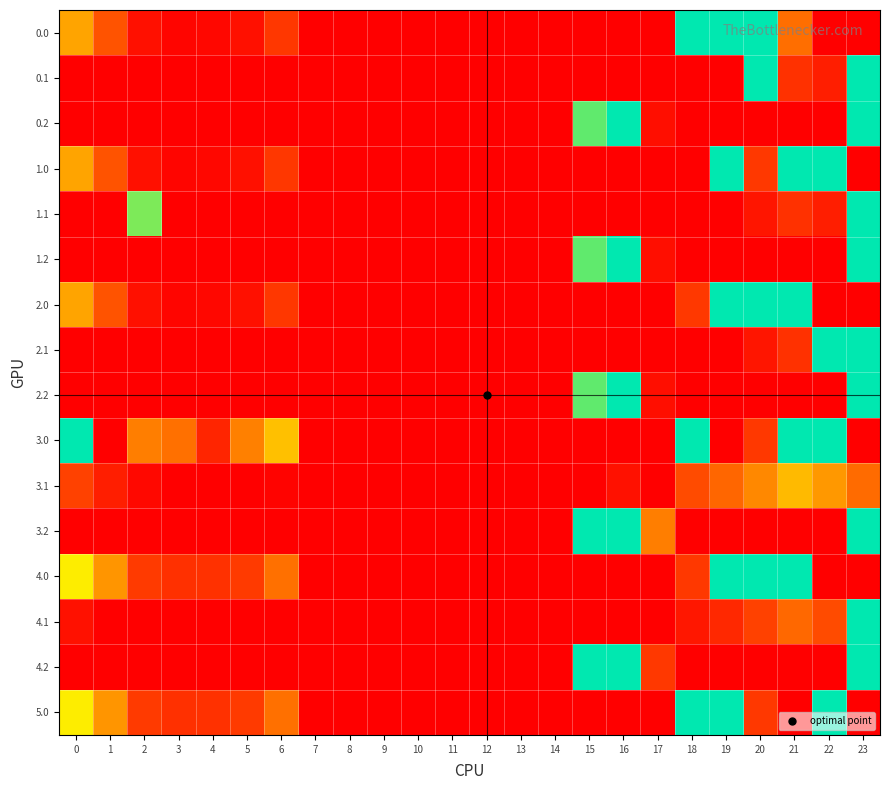

Reading right to left, list all the values displayed in this chart.

0.0: 23=0.0	22=0.0	21=61.4	20=155.0	19=155.0	18=129.6	17=0.0	16=0.0	15=0.0	14=0.0	13=0.0	12=0.0	11=0.0	10=0.0	9=0.0	8=0.0	7=0.0	6=35.0	5=10.8	4=4.9	3=4.4	2=10.3	1=49.5	0=82.0
0.1: 23=155.0	22=19.9	21=32.4	20=134.5	19=0.0	18=0.0	17=0.0	16=0.0	15=0.0	14=0.0	13=0.0	12=0.0	11=0.0	10=0.0	9=0.0	8=0.0	7=0.0	6=0.0	5=0.0	4=0.0	3=0.0	2=0.0	1=0.0	0=0.0
0.2: 23=155.0	22=0.0	21=0.0	20=0.0	19=0.0	18=0.0	17=9.5	16=155.0	15=122.2	14=0.0	13=0.0	12=0.0	11=0.0	10=0.0	9=0.0	8=0.0	7=0.0	6=0.0	5=0.0	4=0.0	3=0.0	2=0.0	1=0.0	0=0.0
1.0: 23=0.0	22=155.0	21=155.0	20=36.0	19=155.0	18=0.0	17=0.0	16=0.0	15=0.0	14=0.0	13=0.0	12=0.0	11=0.0	10=0.0	9=0.0	8=0.0	7=0.0	6=35.0	5=10.8	4=4.9	3=4.4	2=10.3	1=49.5	0=82.0
1.1: 23=155.0	22=19.9	21=32.4	20=14.5	19=0.0	18=0.0	17=0.0	16=0.0	15=0.0	14=0.0	13=0.0	12=0.0	11=0.0	10=0.0	9=0.0	8=0.0	7=0.0	6=0.0	5=0.0	4=0.0	3=0.0	2=120.0	1=0.0	0=0.0
1.2: 23=155.0	22=0.0	21=0.0	20=0.0	19=0.0	18=0.0	17=9.5	16=155.0	15=122.2	14=0.0	13=0.0	12=0.0	11=0.0	10=0.0	9=0.0	8=0.0	7=0.0	6=0.0	5=0.0	4=0.0	3=0.0	2=0.0	1=0.0	0=0.0
2.0: 23=0.0	22=0.0	21=155.0	20=155.0	19=155.0	18=36.0	17=0.0	16=0.0	15=0.0	14=0.0	13=0.0	12=0.0	11=0.0	10=0.0	9=0.0	8=0.0	7=0.0	6=35.0	5=10.8	4=4.9	3=4.4	2=10.3	1=49.5	0=82.0
2.1: 23=155.0	22=139.8	21=32.4	20=14.5	19=0.0	18=0.0	17=0.0	16=0.0	15=0.0	14=0.0	13=0.0	12=0.0	11=0.0	10=0.0	9=0.0	8=0.0	7=0.0	6=0.0	5=0.0	4=0.0	3=0.0	2=0.0	1=0.0	0=0.0
2.2: 23=155.0	22=0.0	21=0.0	20=0.0	19=0.0	18=0.0	17=9.5	16=155.0	15=122.2	14=0.0	13=0.0	12=0.0	11=0.0	10=0.0	9=0.0	8=0.0	7=0.0	6=0.0	5=0.0	4=0.0	3=0.0	2=0.0	1=0.0	0=0.0
3.0: 23=0.0	22=155.0	21=155.0	20=36.0	19=0.0	18=155.0	17=0.0	16=0.0	15=0.0	14=0.0	13=0.0	12=0.0	11=0.0	10=0.0	9=0.0	8=0.0	7=0.0	6=93.0	5=68.8	4=23.7	3=62.4	2=68.3	1=0.0	0=140.0
3.1: 23=60.3	22=77.9	21=90.4	20=72.5	19=57.7	18=46.5	17=0.0	16=11.7	15=0.0	14=0.0	13=0.0	12=0.0	11=0.0	10=0.0	9=0.0	8=0.0	7=0.0	6=3.2	5=0.0	4=0.0	3=0.7	2=5.9	1=19.1	0=42.6
3.2: 23=155.0	22=0.0	21=0.0	20=0.0	19=0.0	18=0.0	17=67.5	16=155.0	15=155.0	14=0.0	13=0.0	12=0.0	11=0.0	10=0.0	9=0.0	8=0.0	7=0.0	6=0.0	5=0.0	4=0.0	3=0.0	2=0.0	1=0.0	0=0.0
4.0: 23=0.0	22=0.0	21=155.0	20=155.0	19=155.0	18=36.0	17=0.0	16=0.0	15=0.0	14=0.0	13=0.0	12=0.0	11=0.0	10=0.0	9=0.0	8=0.0	7=0.0	6=62.0	5=37.8	4=31.9	3=31.4	2=37.3	1=76.5	0=109.0
4.1: 23=155.0	22=46.9	21=59.4	20=41.5	19=26.7	18=15.5	17=0.0	16=0.0	15=0.0	14=0.0	13=0.0	12=0.0	11=0.0	10=0.0	9=0.0	8=0.0	7=0.0	6=0.0	5=0.0	4=0.0	3=0.0	2=0.0	1=0.0	0=11.6
4.2: 23=155.0	22=0.0	21=0.0	20=0.0	19=0.0	18=0.0	17=36.5	16=155.0	15=149.2	14=0.0	13=0.0	12=0.0	11=0.0	10=0.0	9=0.0	8=0.0	7=0.0	6=0.0	5=0.0	4=0.0	3=0.0	2=0.0	1=0.0	0=0.0
5.0: 23=0.0	22=155.0	21=0.0	20=36.0	19=155.0	18=155.0	17=0.0	16=0.0	15=0.0	14=0.0	13=0.0	12=0.0	11=0.0	10=0.0	9=0.0	8=0.0	7=0.0	6=62.0	5=37.8	4=31.9	3=31.4	2=37.3	1=76.5	0=109.0